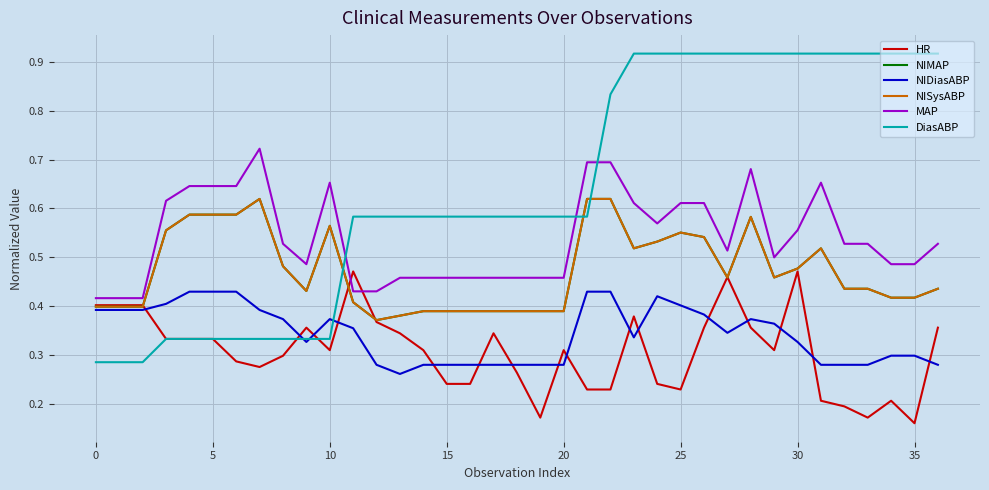

True or false: NIMAP and NISysABP cross at least once.

False